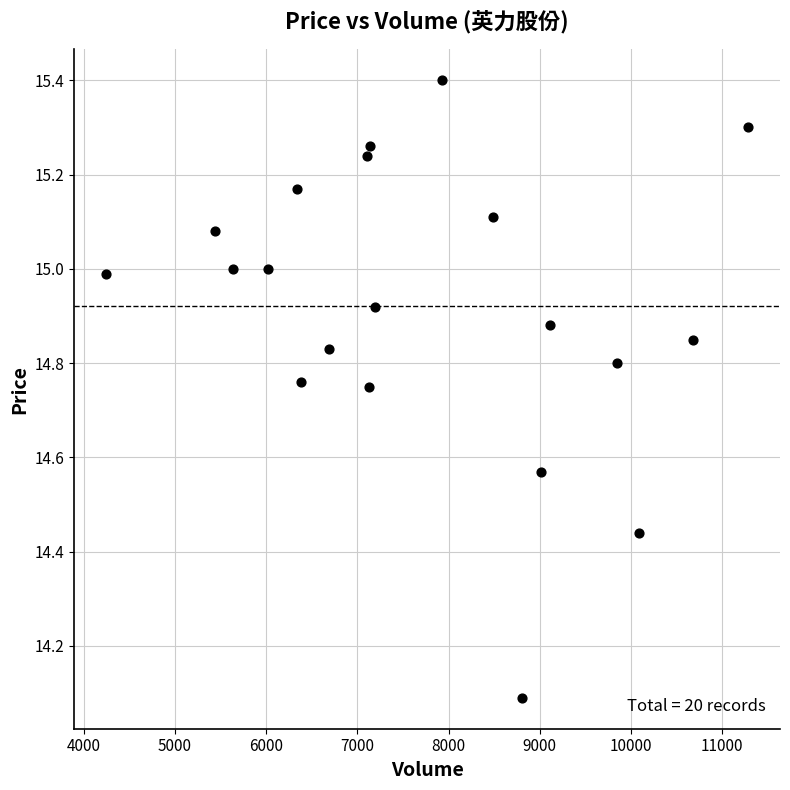

What is the range of X values (max minus min)?

7036.0